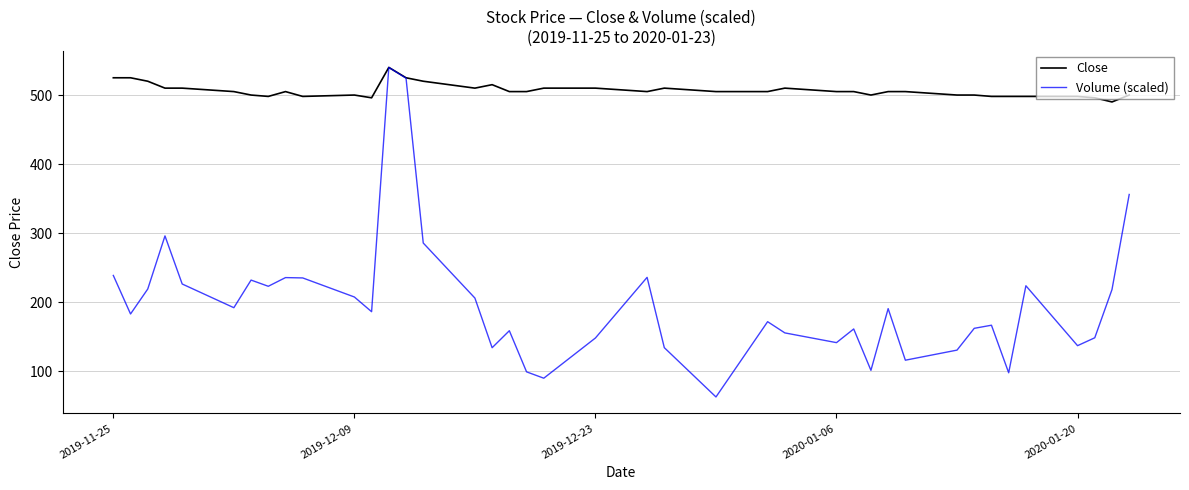

How many interior local valleys does the Volume (scaled) series have?

12